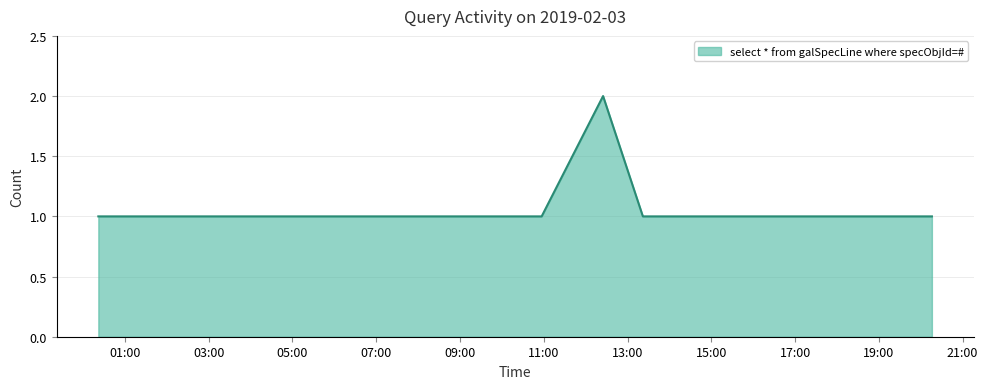

Does the chart display data point markers on the line(s)?

No